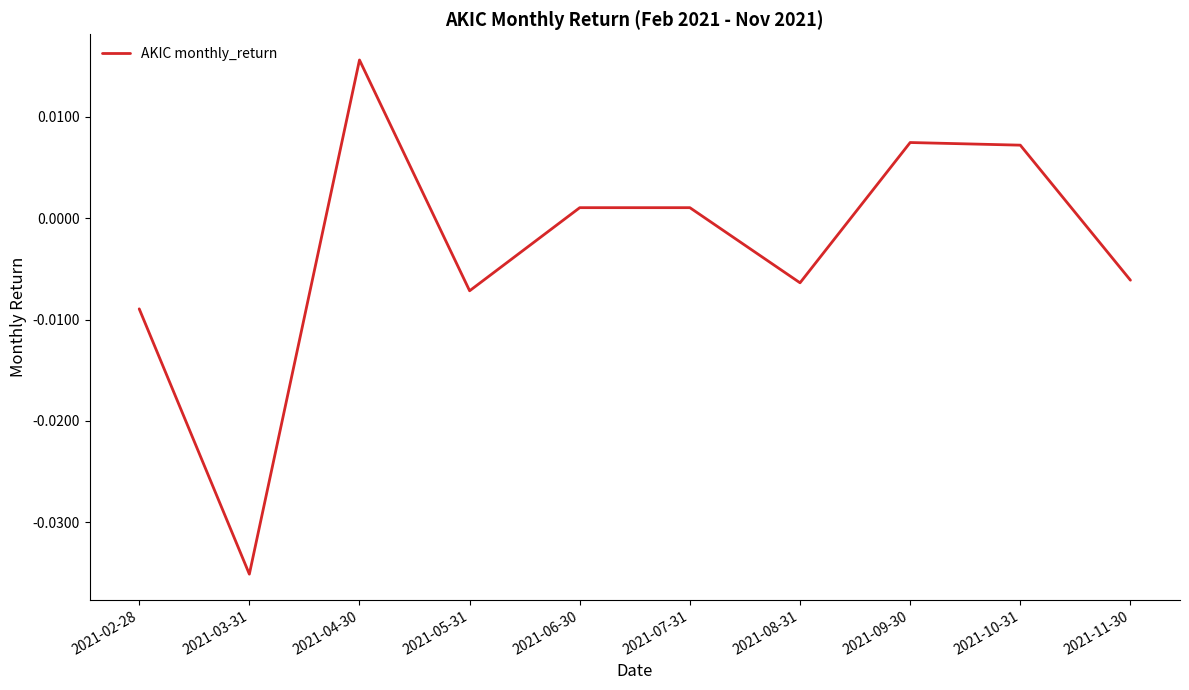

Which label corresponds to the largest value in the chart?

2021-04-30